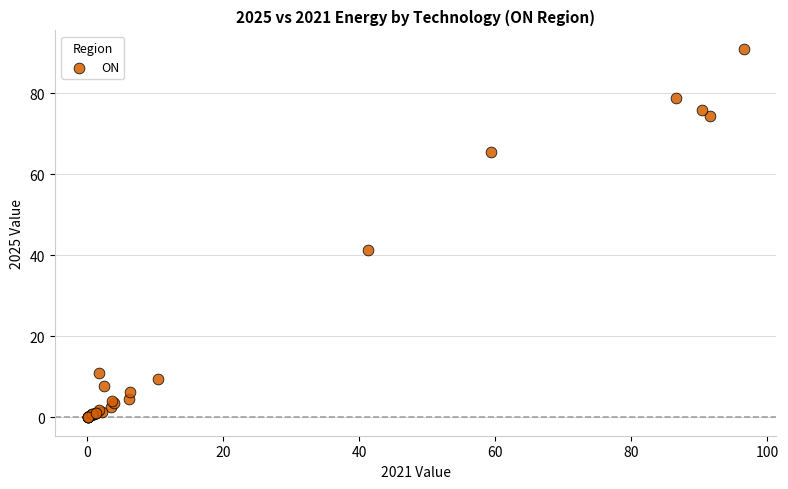

What Y value in the scatter plot is closest to 45?

41.3